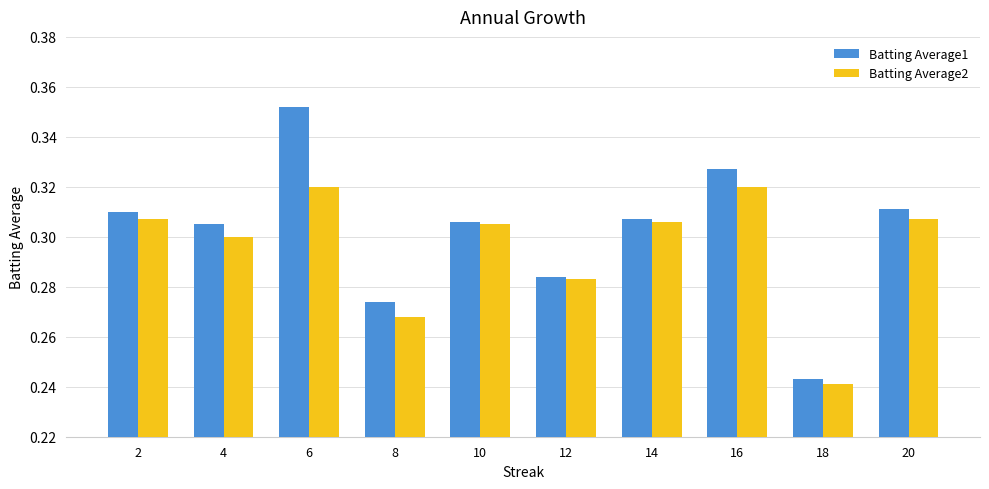

What is the difference between the Batting Average1 values at 16 and 8?

0.1